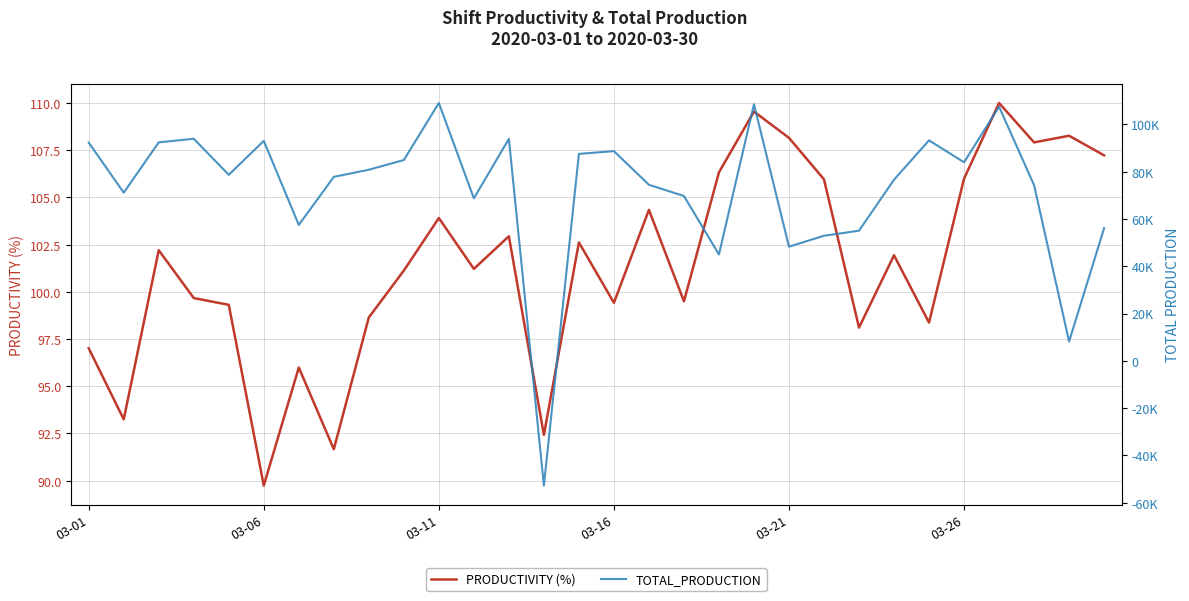

The PRODUCTIVITY (%) series shows 124.7 at 03-06. True or false?

False